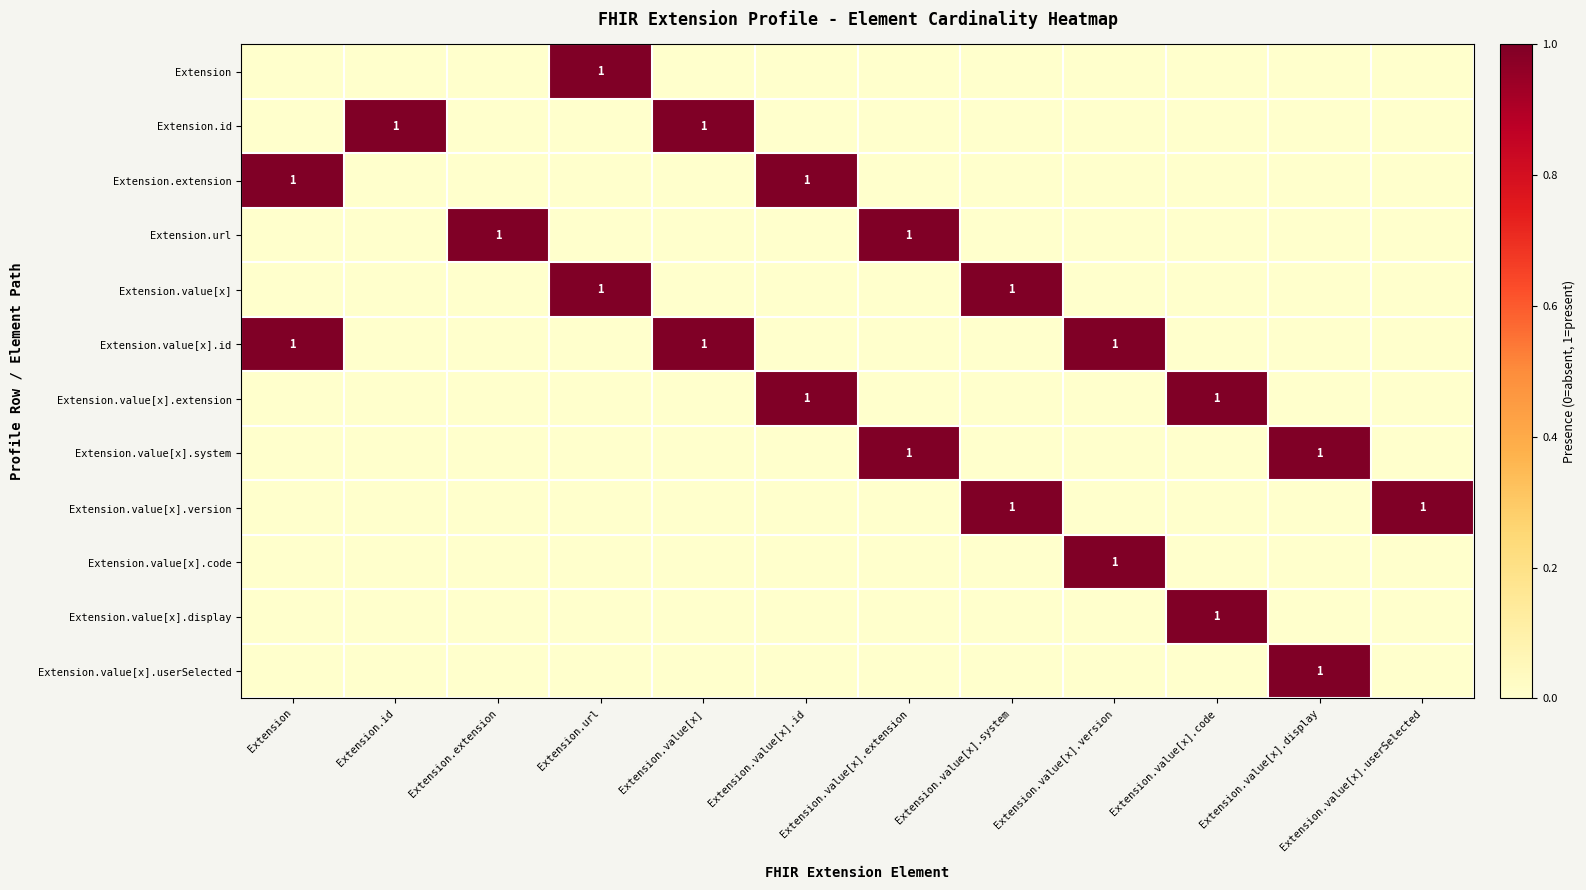

Is it true that Extension.value[x].userSelected equals 1 at Extension.url?

False